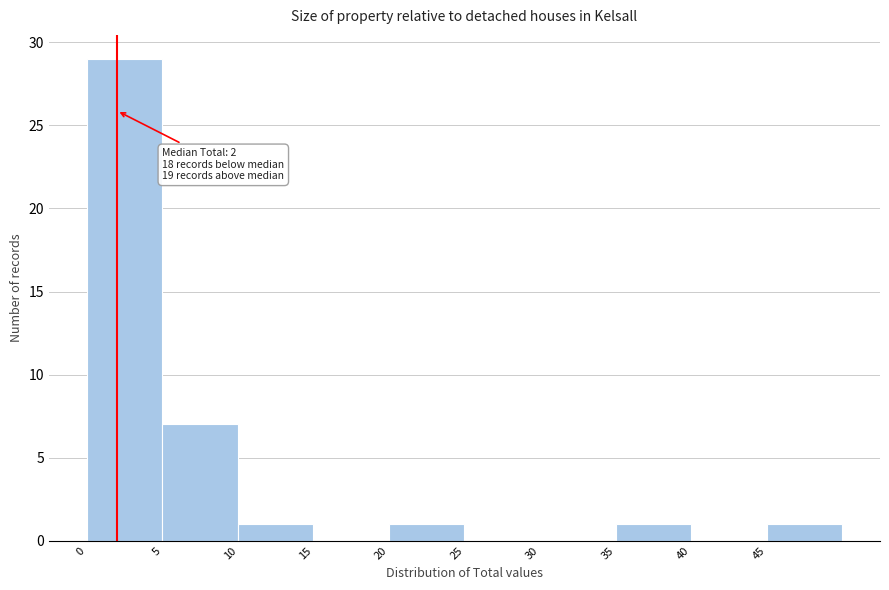

Over which range of the x-axis is the bar tallest?

0 to 5